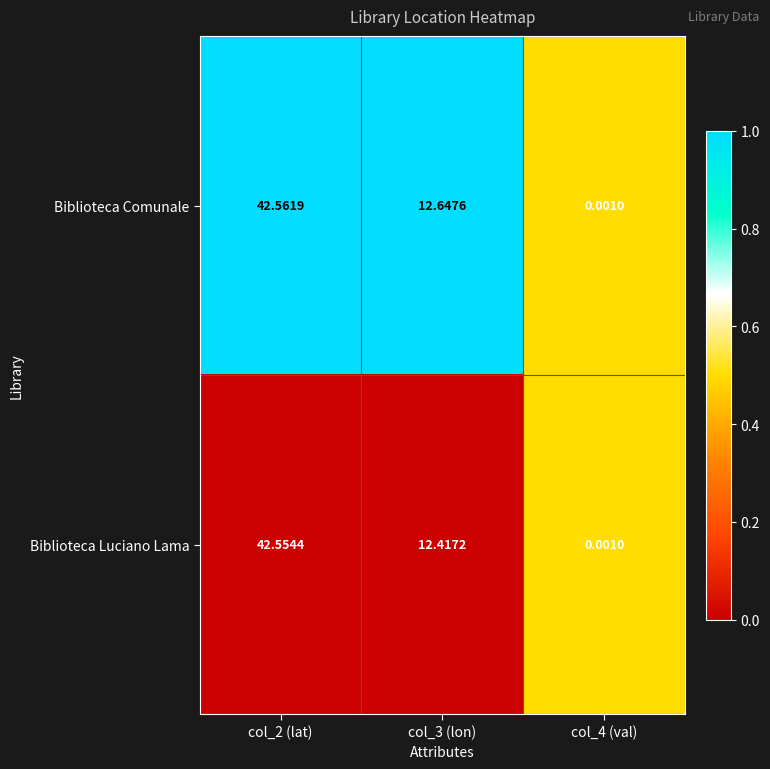

Between col_2 (lat) and col_3 (lon), which series saw the biggest shift?

Biblioteca Luciano Lama